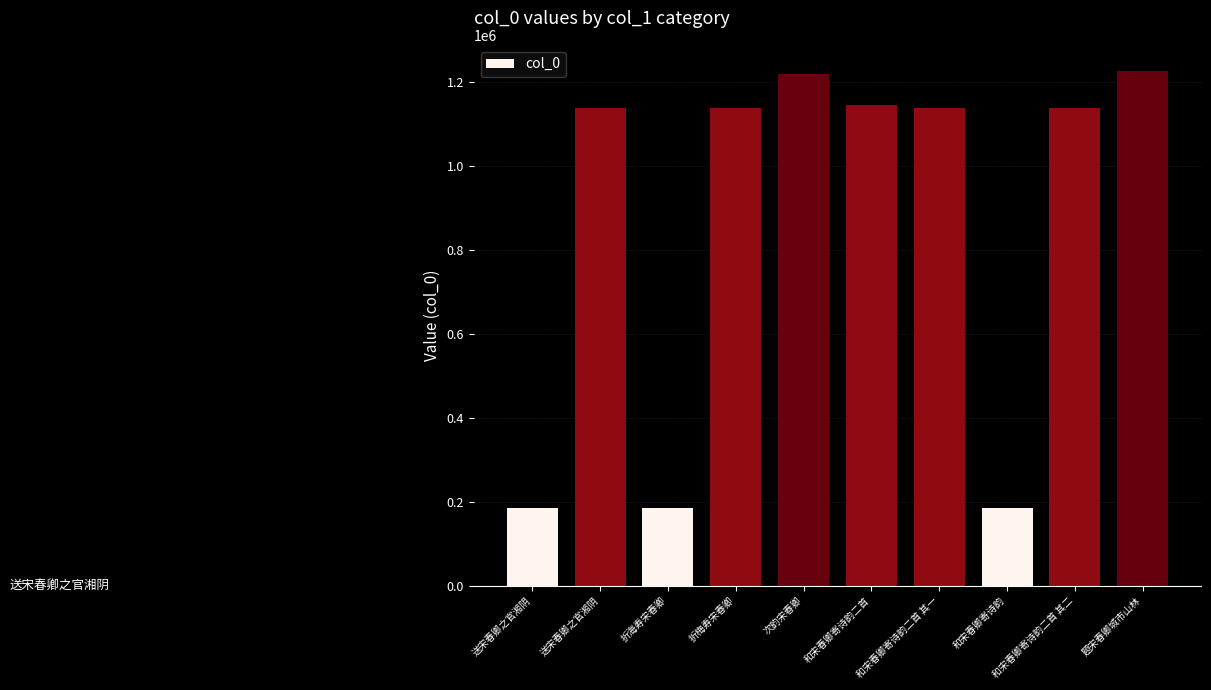

Reading left to right, what are all the values shown in this chart?

185680	1139048	185461	1138711	1219279	1144346	1138835	185744	1138834	1227181